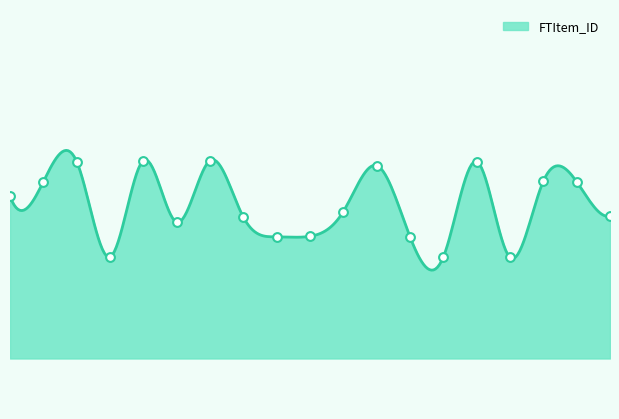

What is the change in value from 14755 to 14761?

+40